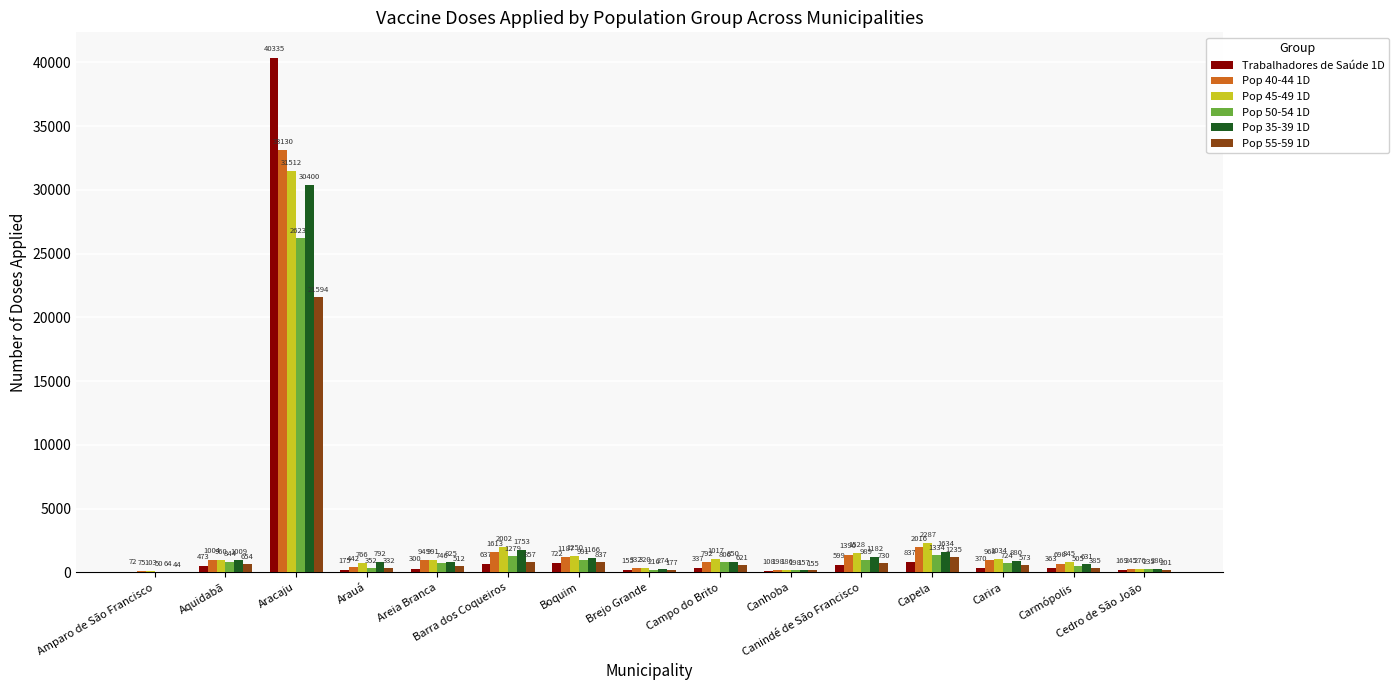

Which series has the largest total across all categories?

Trabalhadores de Saúde 1D